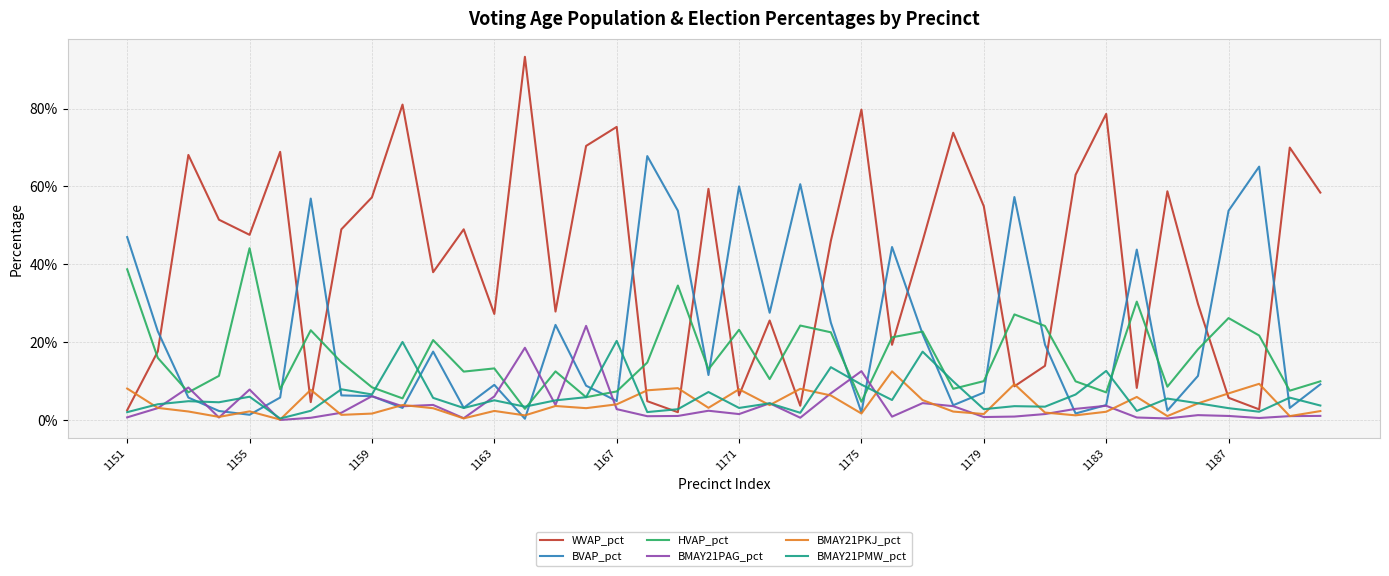

Reading right to left, list all the values displayed in this chart.

WVAP_pct: 0.6	0.7	0.0	0.1	0.3	0.6	0.1	0.8	0.6	0.1	0.1	0.5	0.7	0.5	0.2	0.8	0.5	0.0	0.3	0.1	0.6	0.0	0.0	0.8	0.7	0.3	0.9	0.3	0.5	0.4	0.8	0.6	0.5	0.0	0.7	0.5	0.5	0.7	0.2	0.0
BVAP_pct: 0.1	0.0	0.7	0.5	0.1	0.0	0.4	0.0	0.0	0.2	0.6	0.1	0.0	0.2	0.4	0.0	0.2	0.6	0.3	0.6	0.1	0.5	0.7	0.0	0.1	0.2	0.0	0.1	0.0	0.2	0.0	0.1	0.1	0.6	0.1	0.0	0.0	0.1	0.2	0.5
HVAP_pct: 0.1	0.1	0.2	0.3	0.2	0.1	0.3	0.1	0.1	0.2	0.3	0.1	0.1	0.2	0.2	0.0	0.2	0.2	0.1	0.2	0.1	0.3	0.1	0.1	0.1	0.1	0.0	0.1	0.1	0.2	0.1	0.1	0.1	0.2	0.1	0.4	0.1	0.1	0.2	0.4
BMAY21PAG_pct: 0.0	0.0	0.0	0.0	0.0	0.0	0.0	0.0	0.0	0.0	0.0	0.0	0.0	0.0	0.0	0.1	0.1	0.0	0.0	0.0	0.0	0.0	0.0	0.0	0.2	0.0	0.2	0.1	0.0	0.0	0.0	0.1	0.0	0.0	0.0	0.1	0.0	0.1	0.0	0.0
BMAY21PKJ_pct: 0.0	0.0	0.1	0.1	0.0	0.0	0.1	0.0	0.0	0.0	0.1	0.0	0.0	0.1	0.1	0.0	0.1	0.1	0.0	0.1	0.0	0.1	0.1	0.0	0.0	0.0	0.0	0.0	0.0	0.0	0.0	0.0	0.0	0.1	0.0	0.0	0.0	0.0	0.0	0.1
BMAY21PMW_pct: 0.0	0.1	0.0	0.0	0.0	0.1	0.0	0.1	0.1	0.0	0.0	0.0	0.1	0.2	0.1	0.1	0.1	0.0	0.0	0.0	0.1	0.0	0.0	0.2	0.1	0.1	0.0	0.1	0.0	0.1	0.2	0.1	0.1	0.0	0.0	0.1	0.0	0.0	0.0	0.0